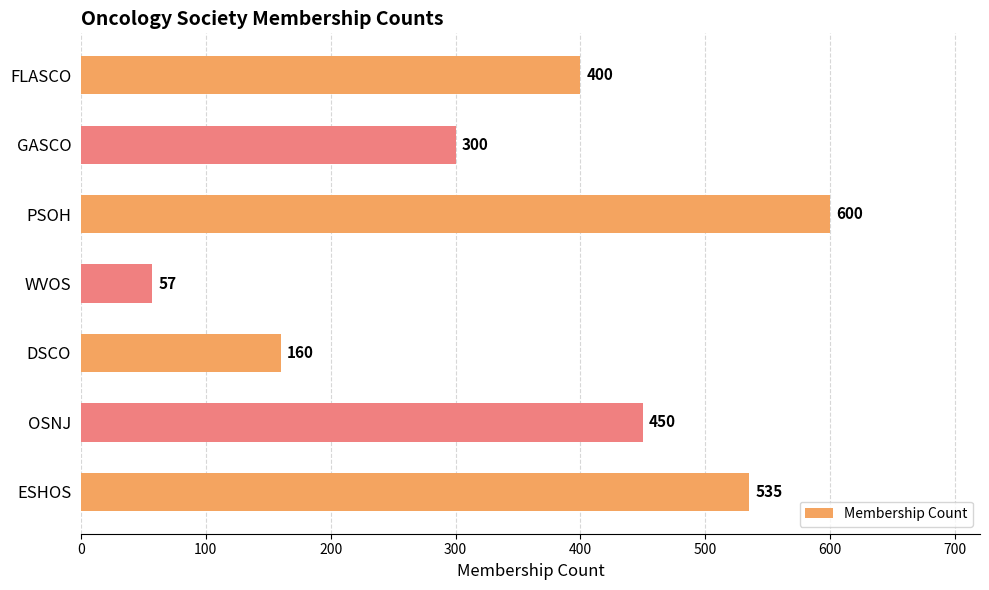

How many values are below 400?

3